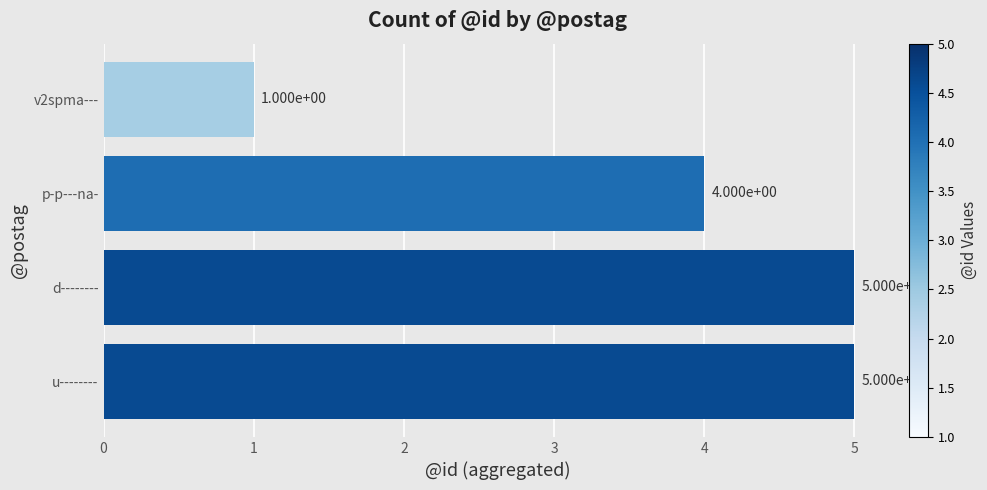

The value at p-p---na- is 4. True or false?

True